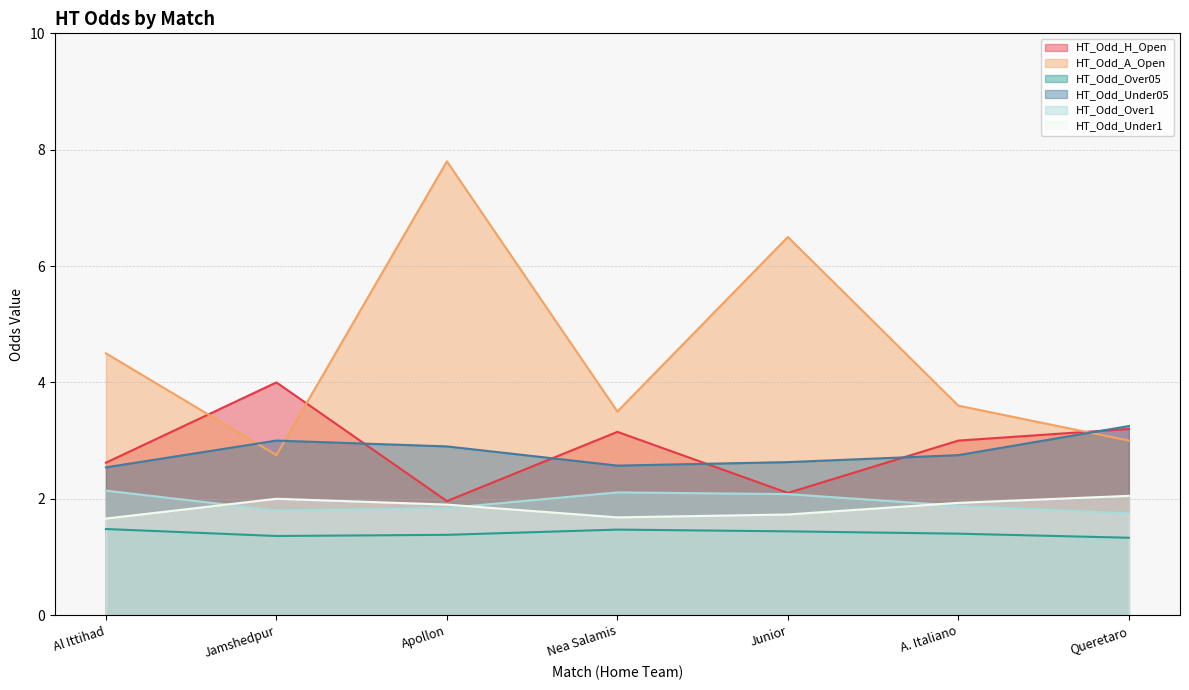

At which label is HT_Odd_Over1 closest to 1?

Queretaro